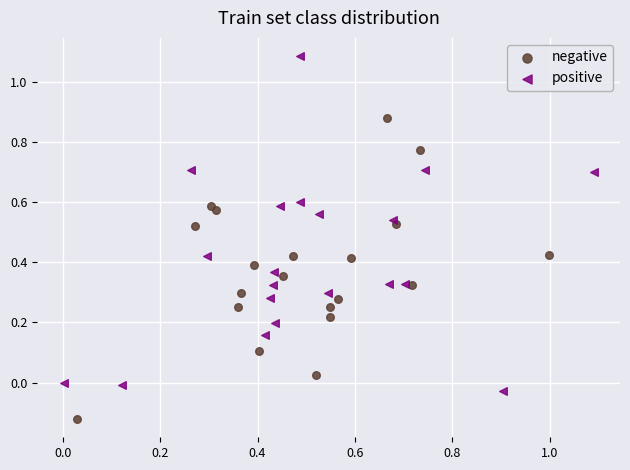

Which series has the largest Y range (max minus min)?

positive